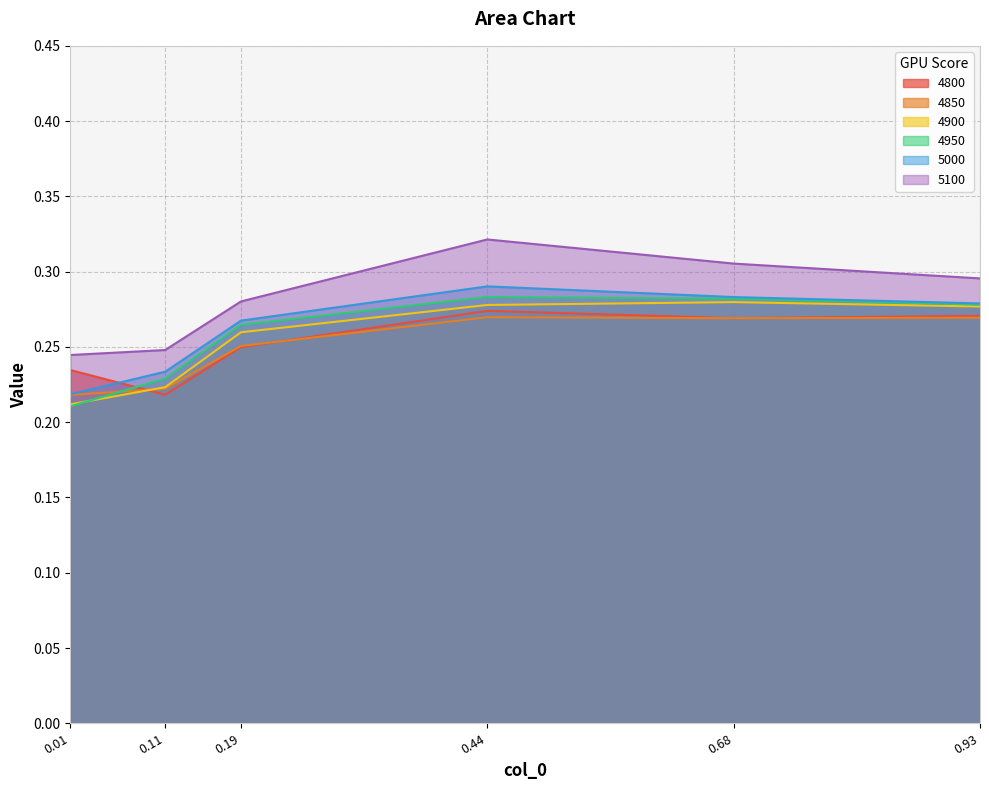

Does the chart display data point markers on the line(s)?

No